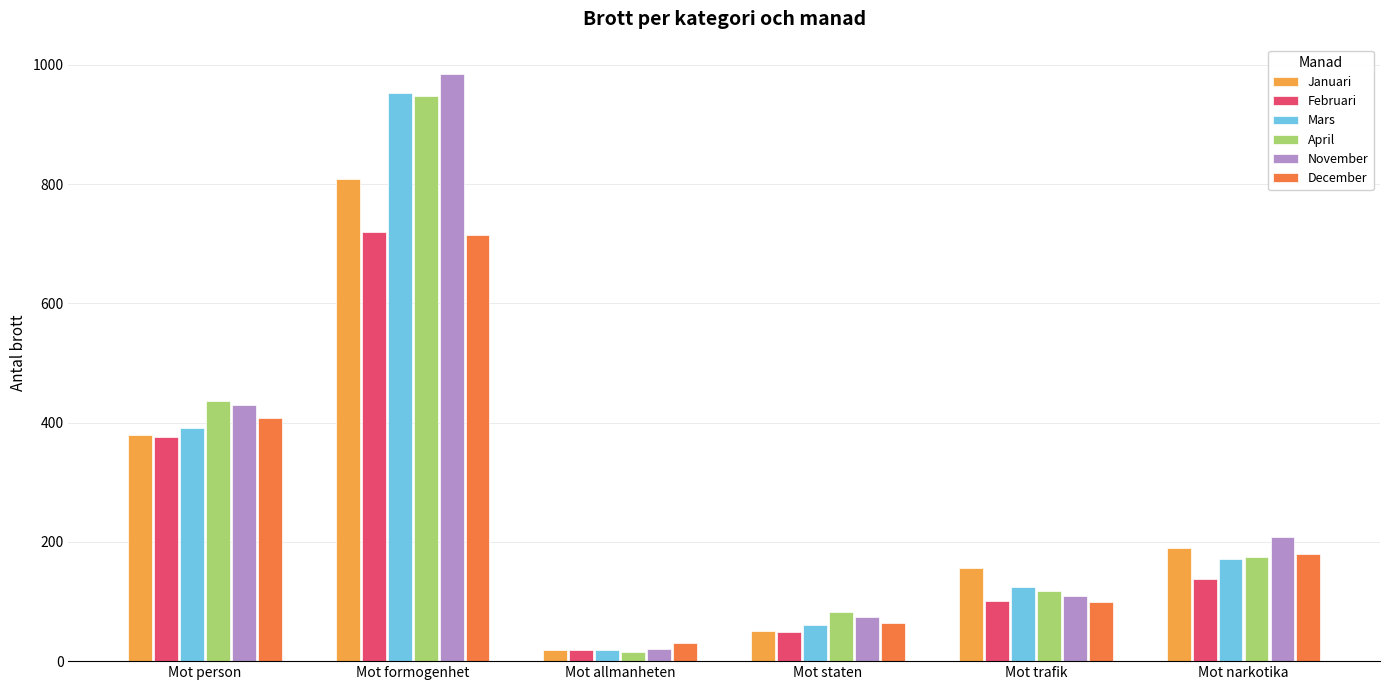

Does the chart contain stacked bars?

No